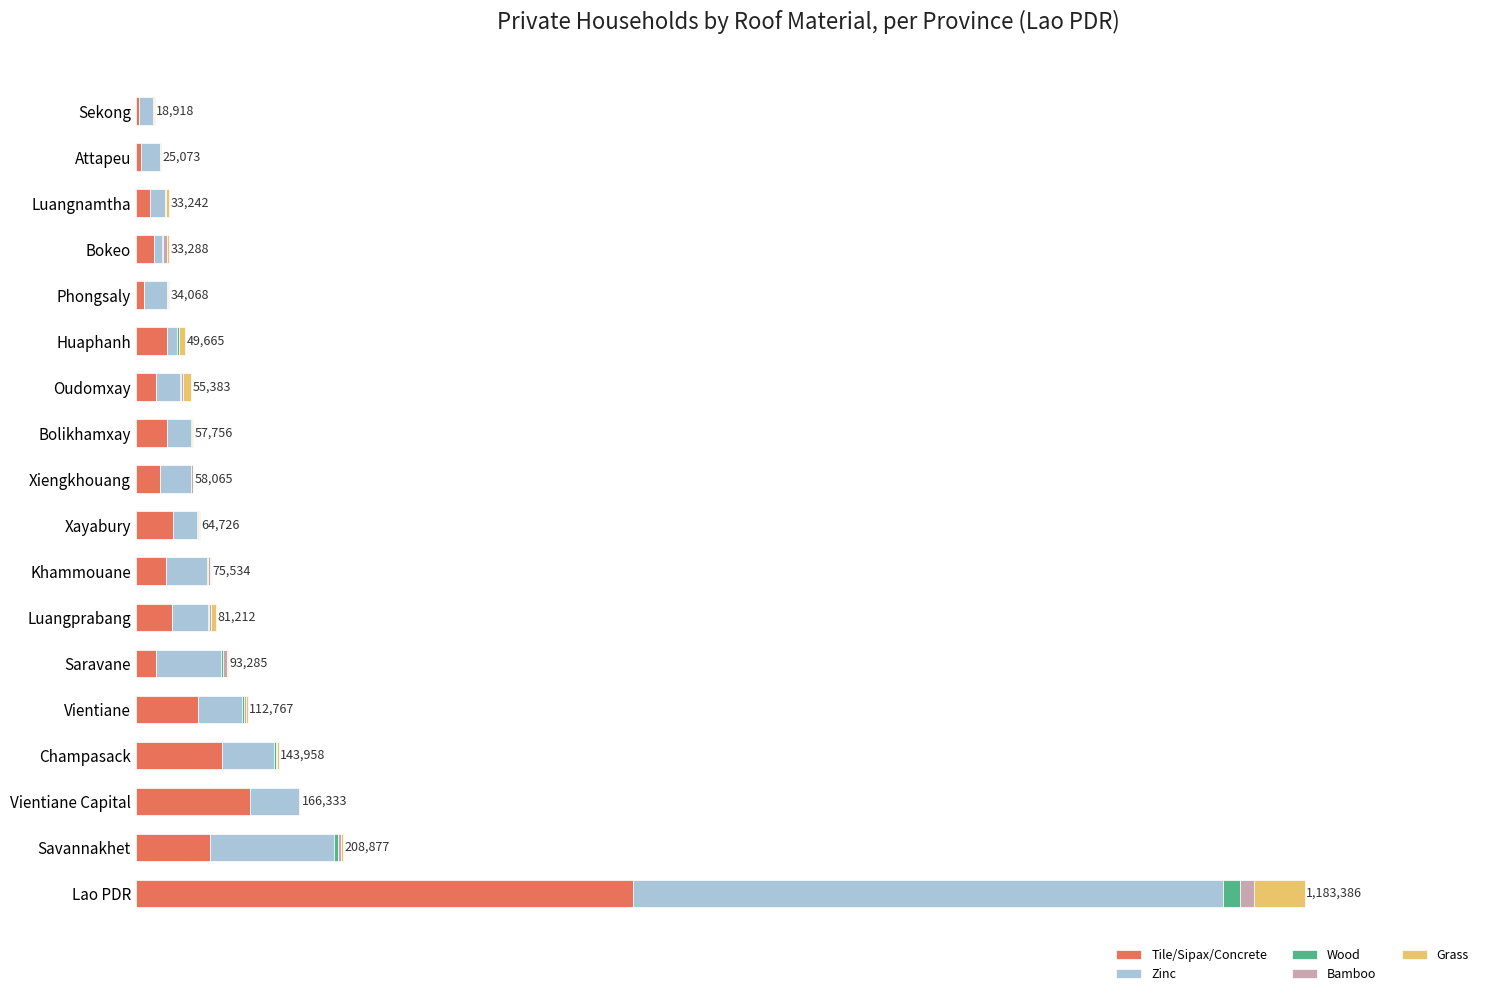

Reading left to right, what are all the values shown in this chart?

Tile/Sipax/Concrete: 500193	74736	114569	86490	62791	20695	36600	29963	37090	23882	31439	20555	31522	8168	18569	14433	5148	3540
Zinc: 593691	124690	49480	52071	43699	64997	35932	41261	24350	31213	23622	23998	9825	23175	8064	15118	18640	13477
Wood: 17076	4181	409	2388	1895	2264	652	1395	1060	694	1133	599	1865	328	633	236	544	560
Bamboo: 13641	3219	195	720	2009	3669	2224	1463	1264	1487	760	1838	230	488	3633	491	173	1089
Grass: 51043	1477	655	1819	1991	1308	5372	1246	692	599	563	8154	6006	1392	2205	2768	553	182